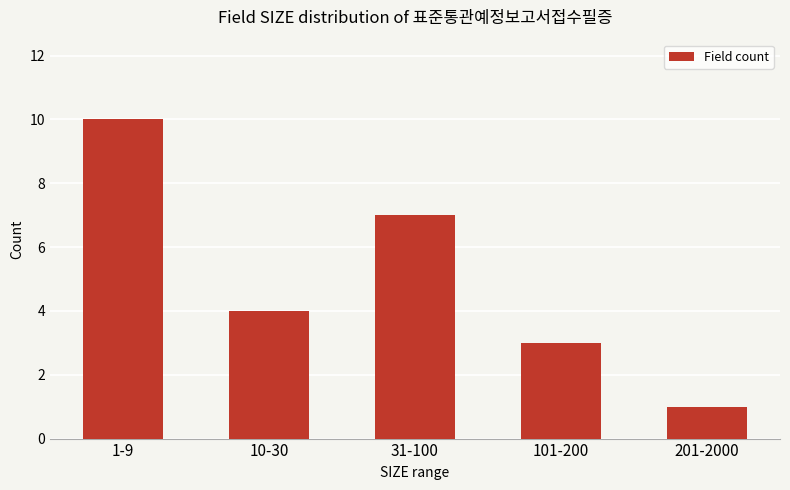

True or false: the data shows 1 at 201-2000.

True